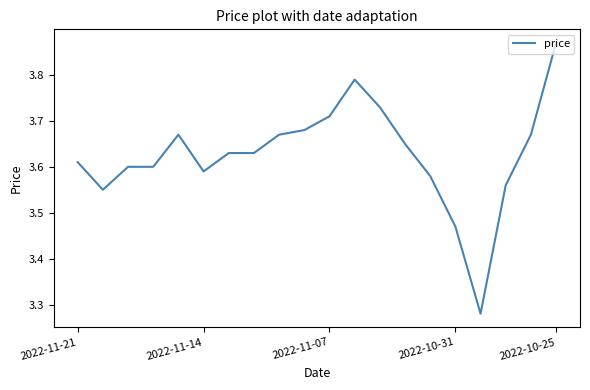

How many interior local peaks (higher than both neighbors) does the data have?

2